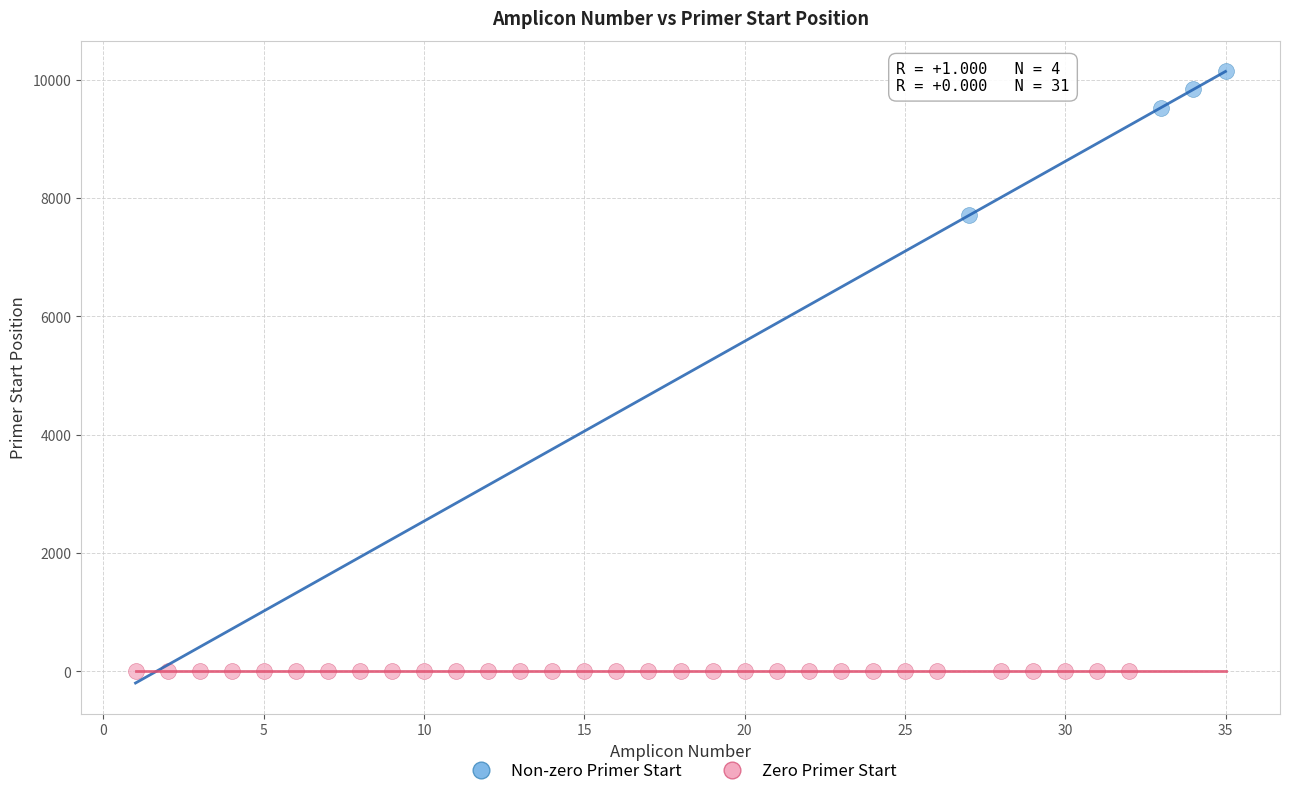

Which series reaches the maximum Y coordinate?

Non-zero Primer Start